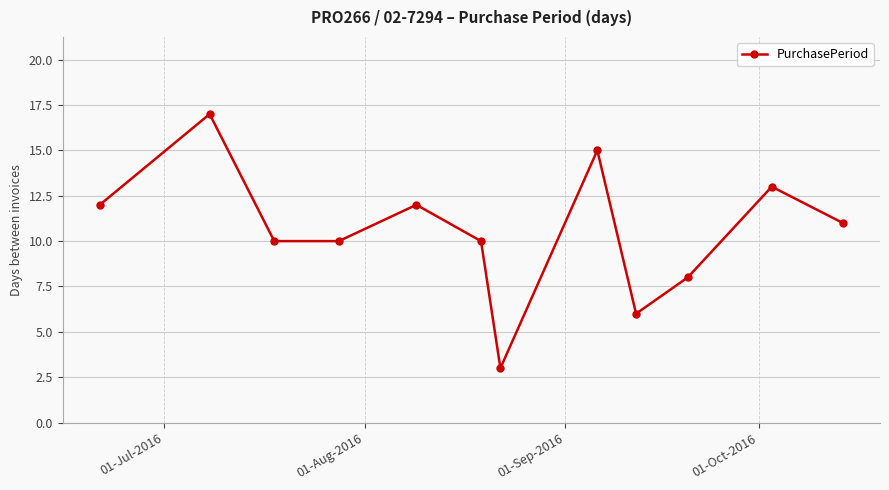

What is the difference between the maximum and minimum values?

14